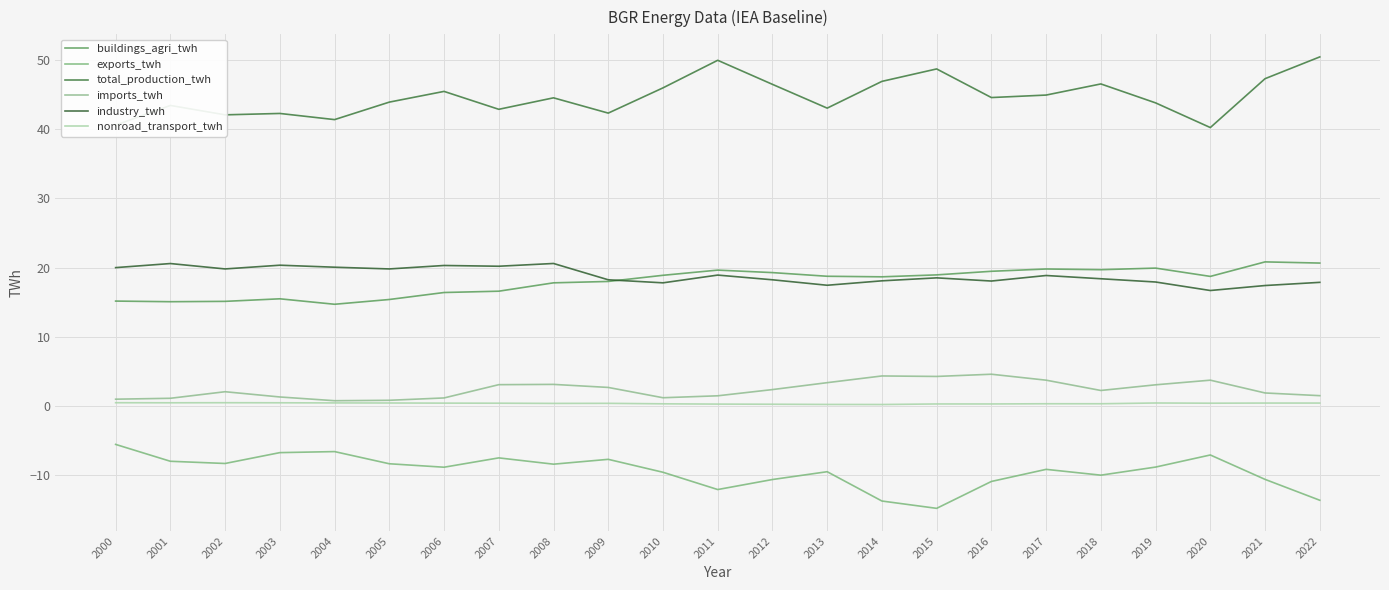

Where is imports_twh nearest to the value 2?

2002